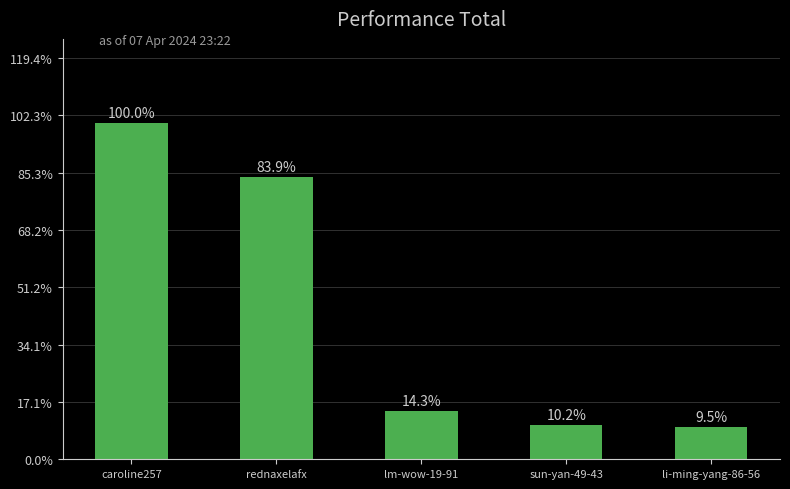

Which has a higher value, rednaxelafx or li-ming-yang-86-56?

rednaxelafx